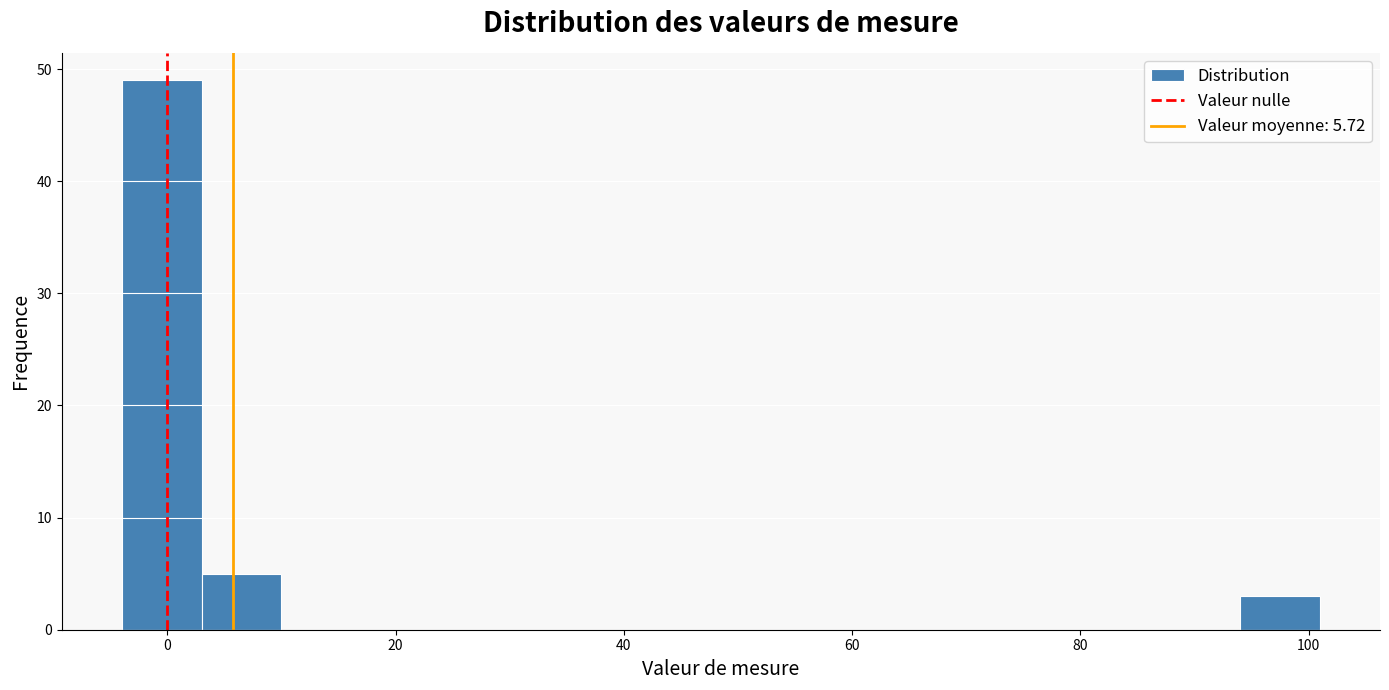

Read against the x-axis, roughly where is the centre of the tallest bar?

0